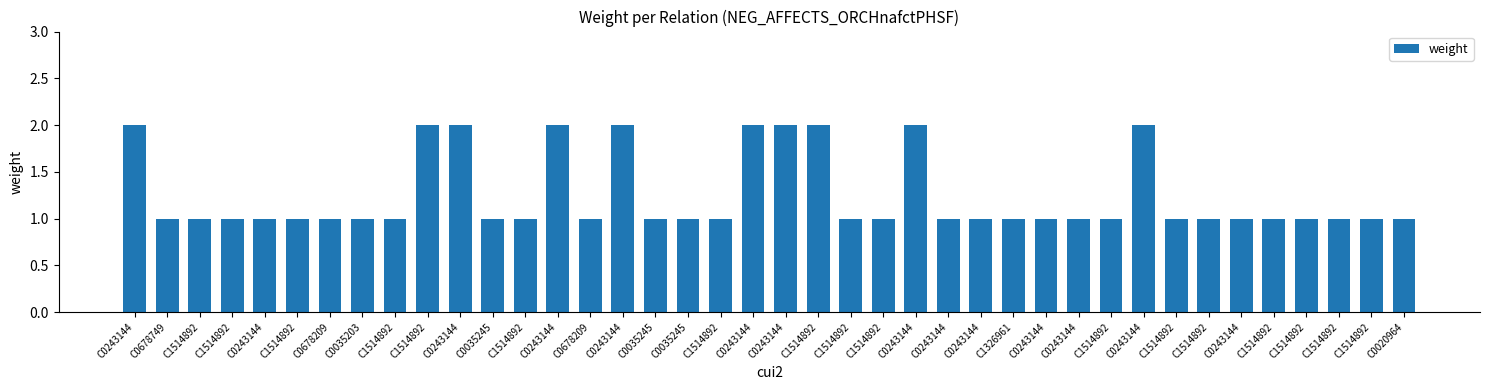

Rank the categories by value from lowest to highest.

C0678749, C1514892, C1514892, C0243144, C1514892, C0678209, C0035203, C1514892, C0035245, C1514892, C0678209, C0035245, C0035245, C1514892, C1514892, C1514892, C0243144, C0243144, C1326961, C0243144, C0243144, C1514892, C1514892, C1514892, C0243144, C1514892, C1514892, C1514892, C1514892, C0020964, C0243144, C1514892, C0243144, C0243144, C0243144, C0243144, C0243144, C1514892, C0243144, C0243144